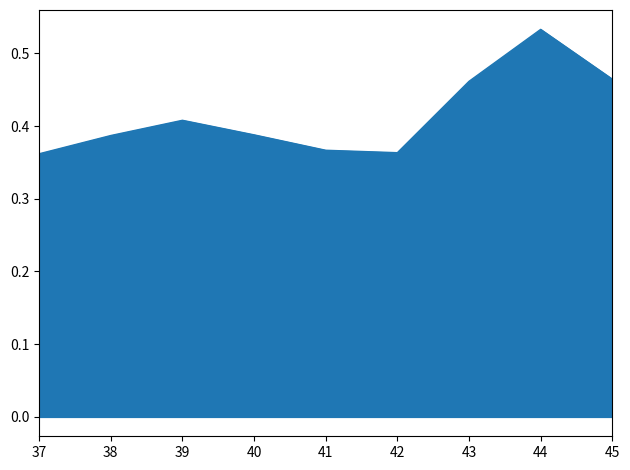

The value at 39 is 0.2. True or false?

False